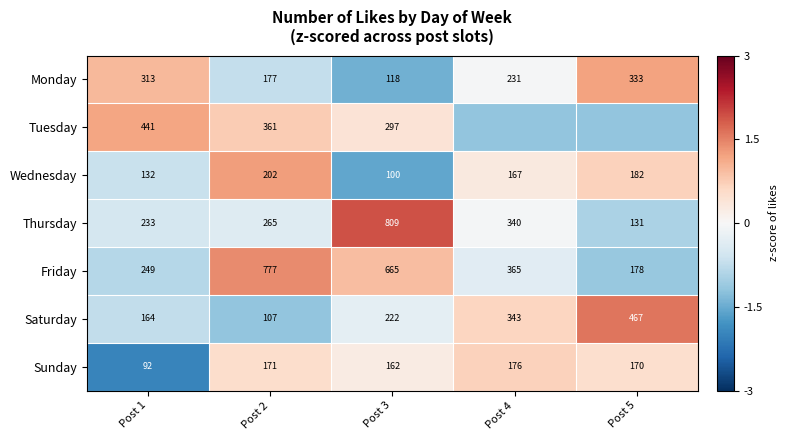

Count the number of data series in this chart.

7